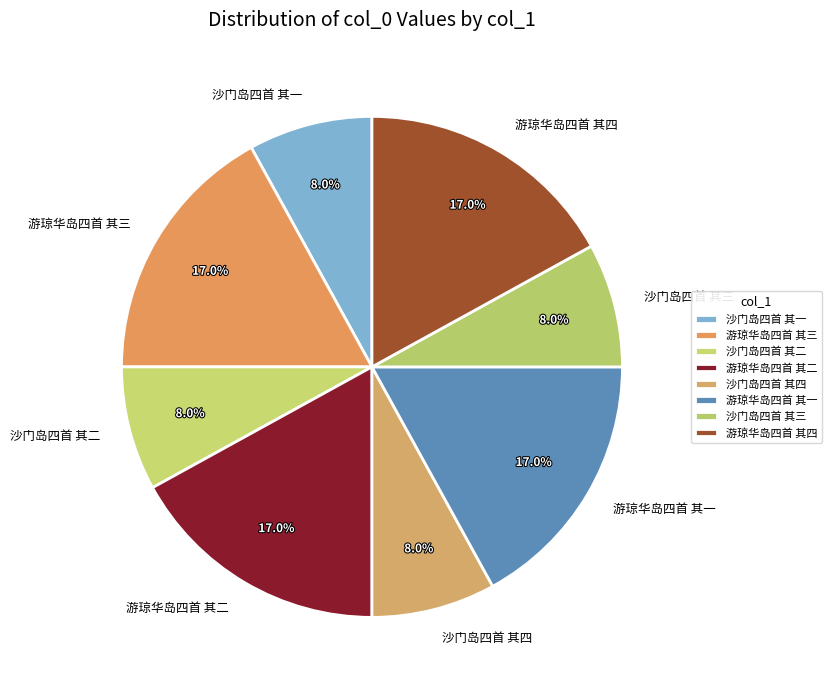

Is there a majority slice in this chart?

No